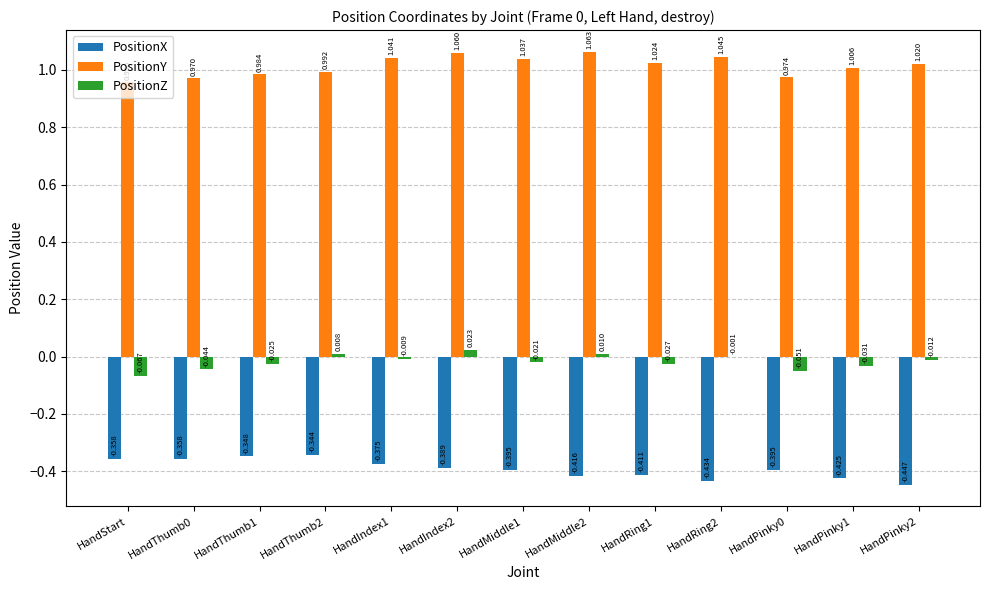

Which series changed the most between HandMiddle2 and HandPinky0?

PositionY